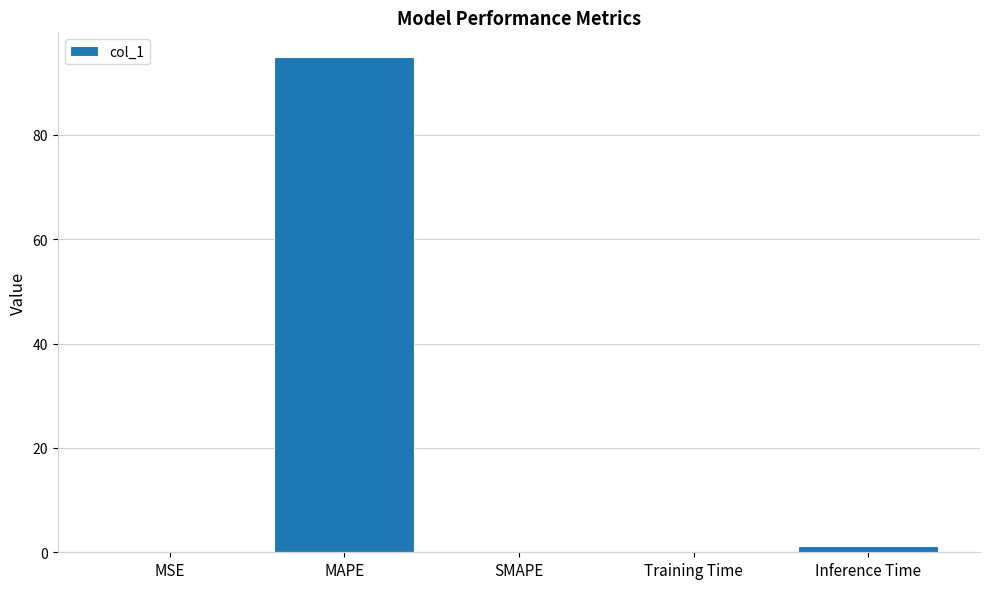

Read the value at MAPE.

94.9